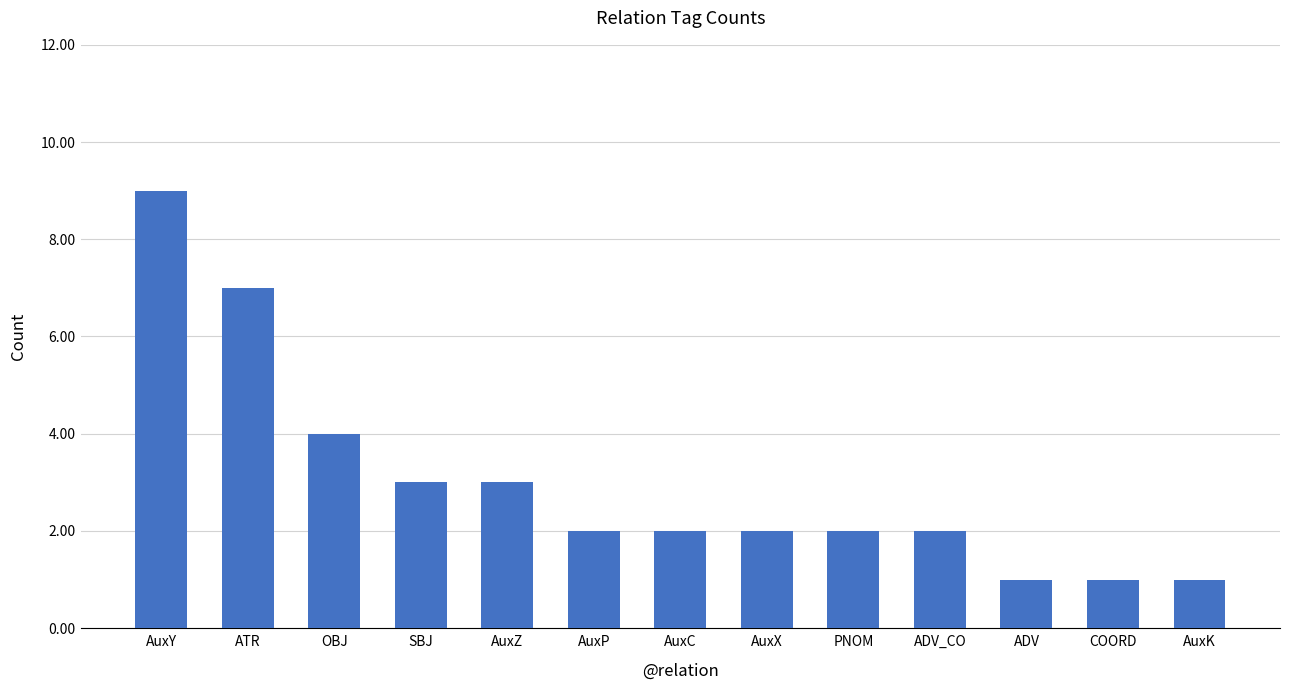

Count the values in the range 2 to 3.

7